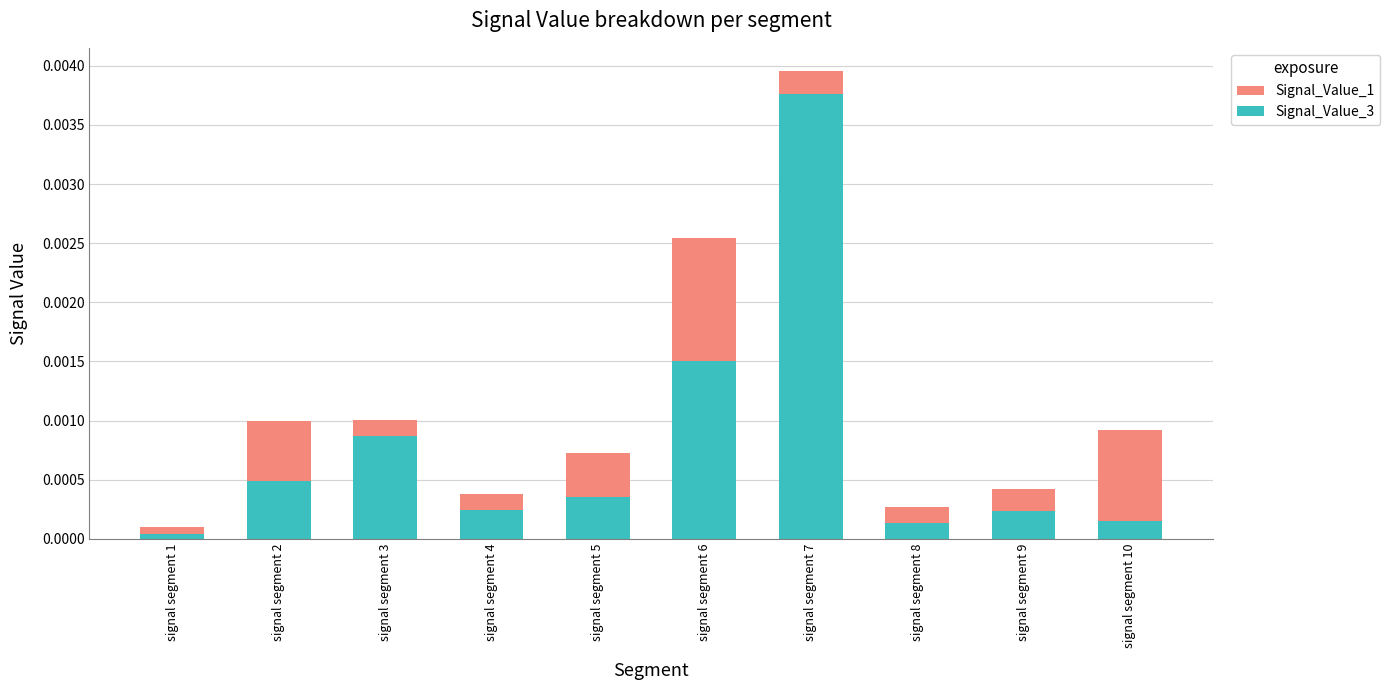

The Signal_Value_3 series shows 0.0 at signal segment 3. True or false?

True